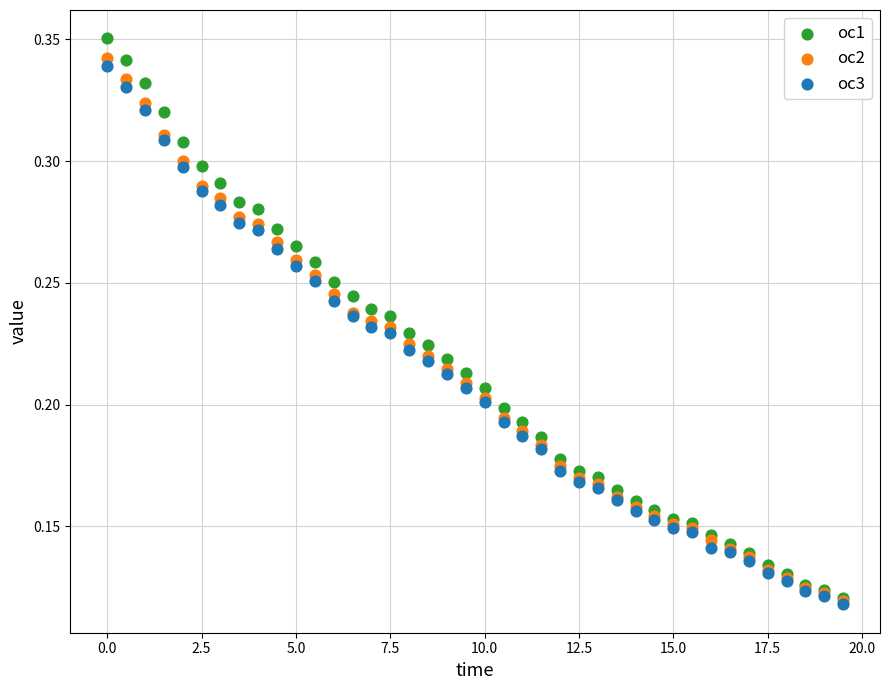

What are all the series names shown in the legend?

oc1, oc2, oc3